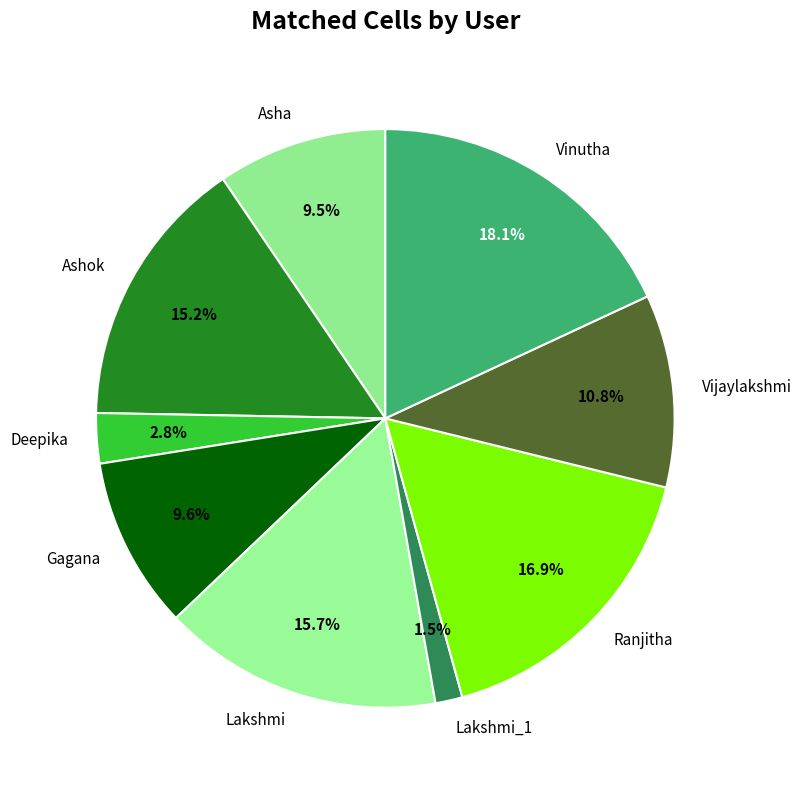

Does Lakshmi_1 represent more than half of the total?

No